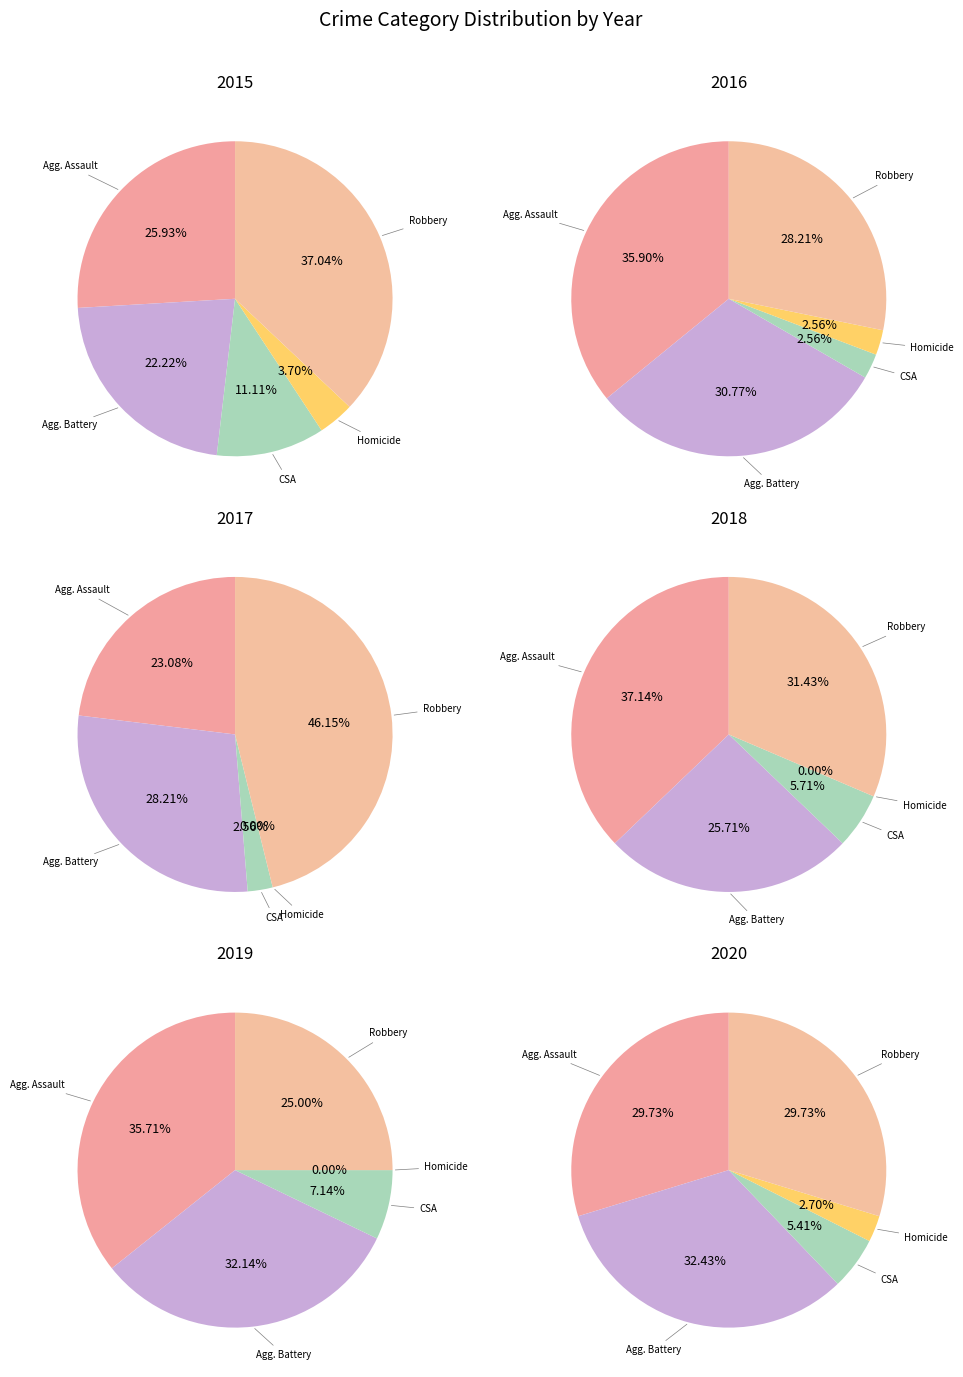

To the nearest percent, what percentage of the pie is Aggravated Battery?

32%